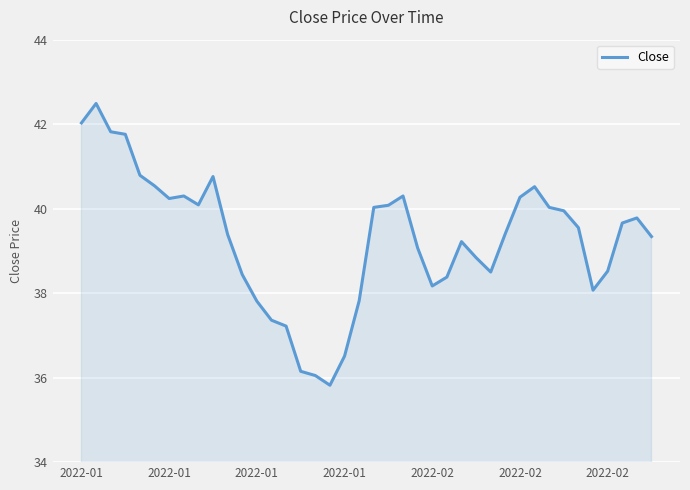

What is the minimum value shown in the chart?

35.8